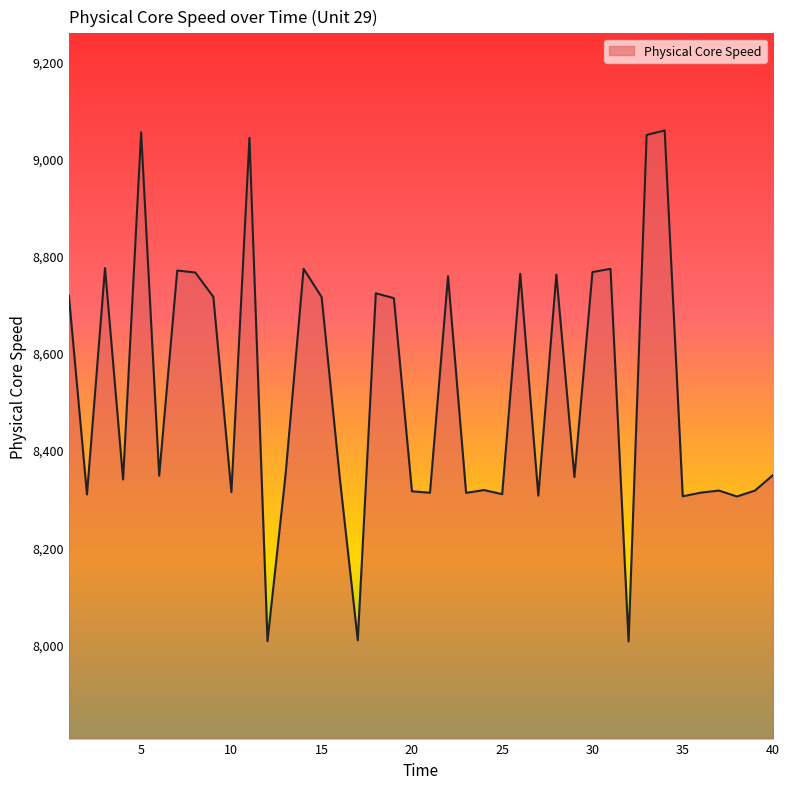

What is the average value?

8521.0